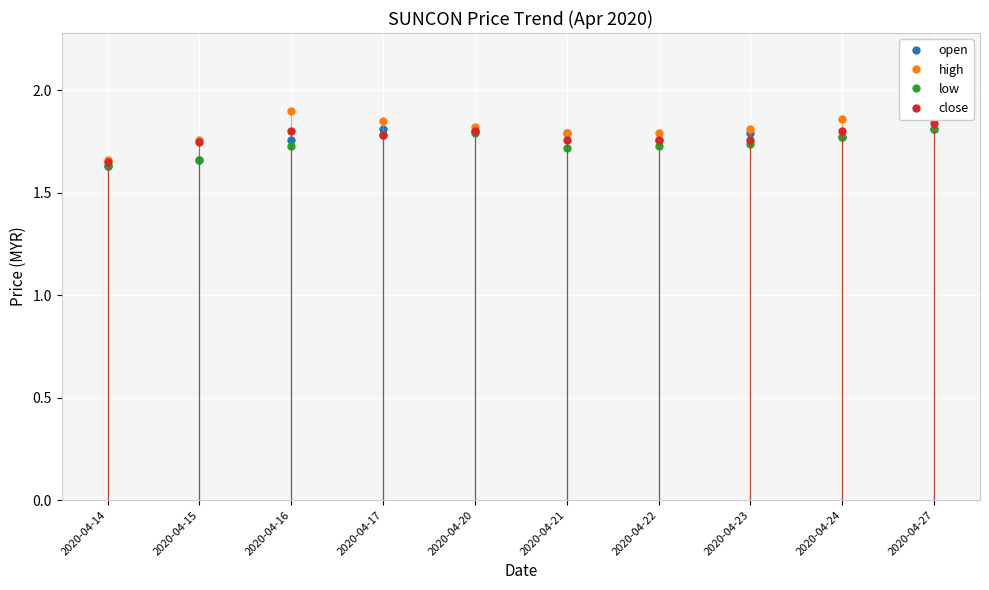

True or false: high has more than 0 interior local peaks.

True